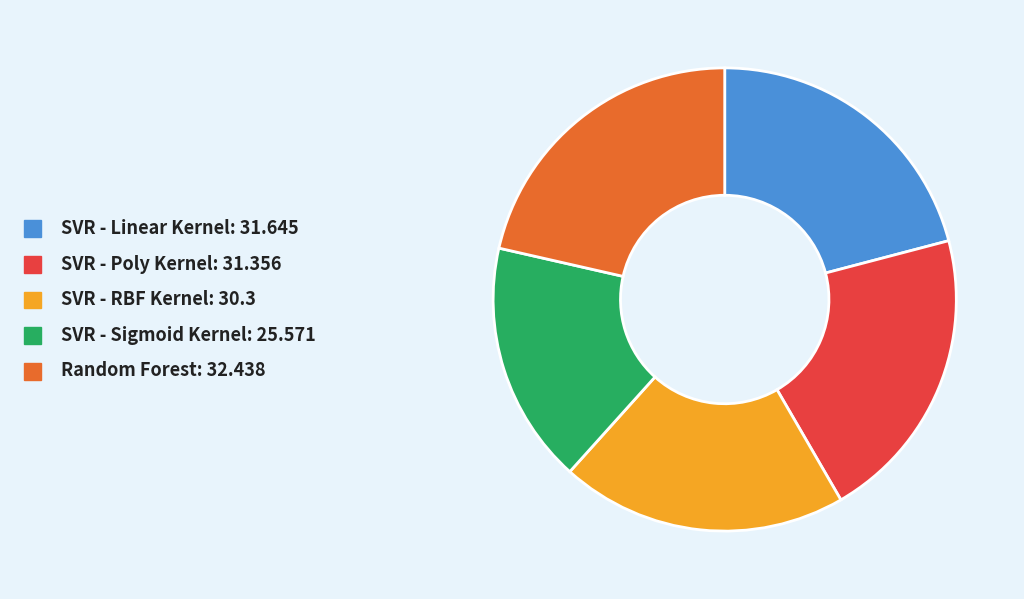

Do SVR - RBF Kernel and SVR - Poly Kernel together represent more than half of the pie?

No